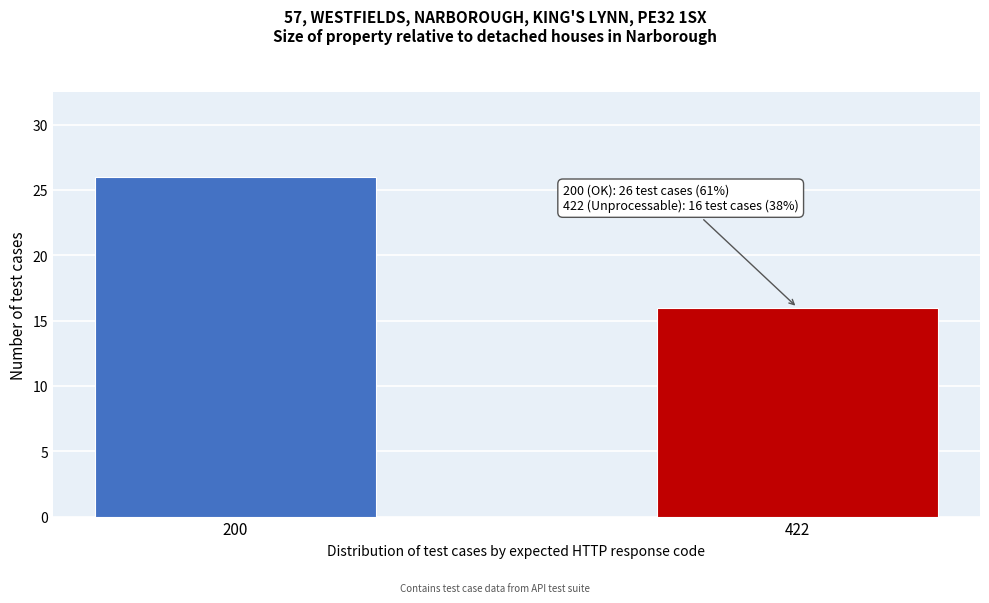

Reading left to right, transcribe all the data shown in this chart.

26	16